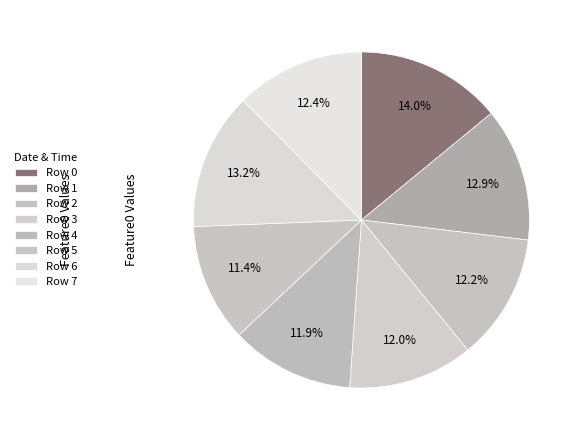

Count the number of slices in the pie.

8